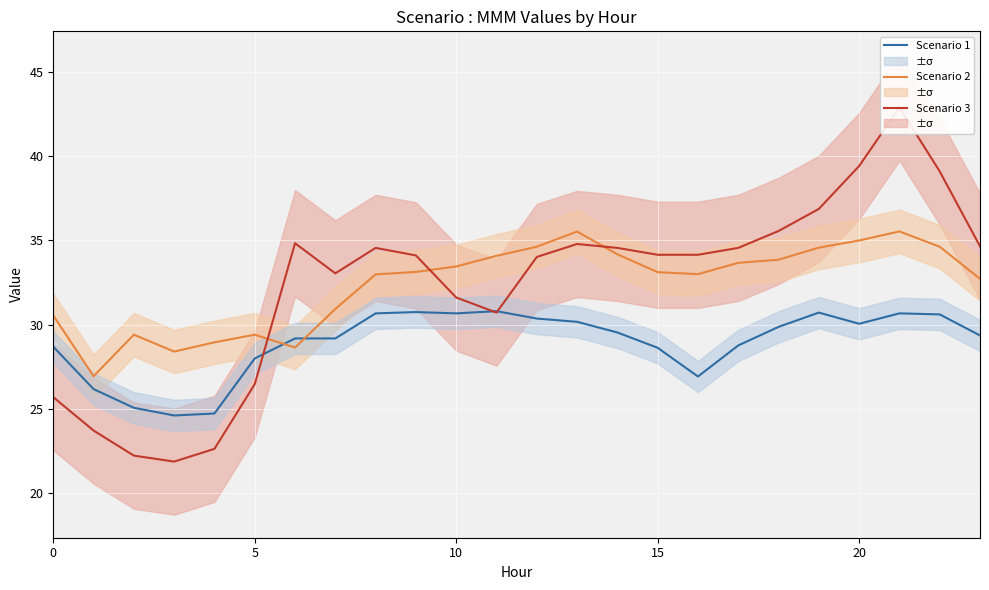

Which series has the widest spread of values?

Scenario 3